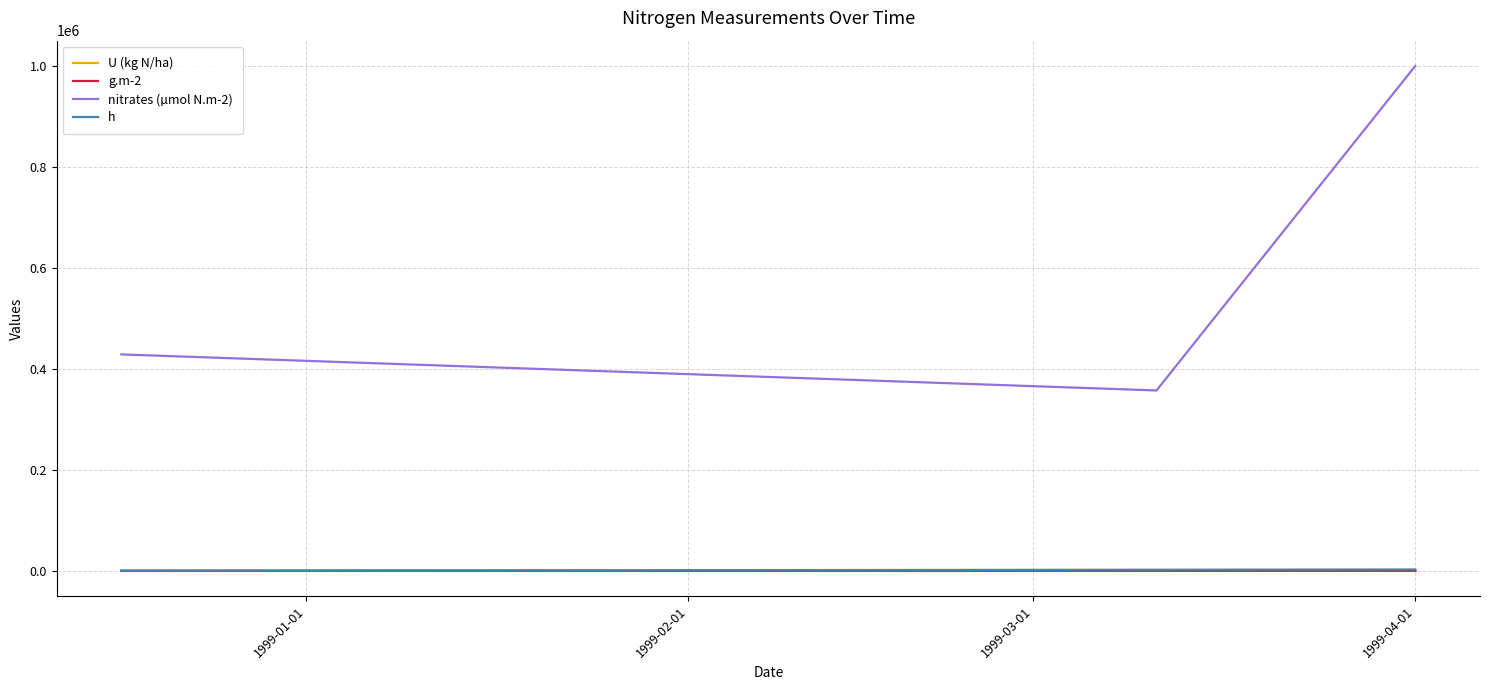

Which series has the largest range (max minus min)?

nitrates (µmol N.m-2)